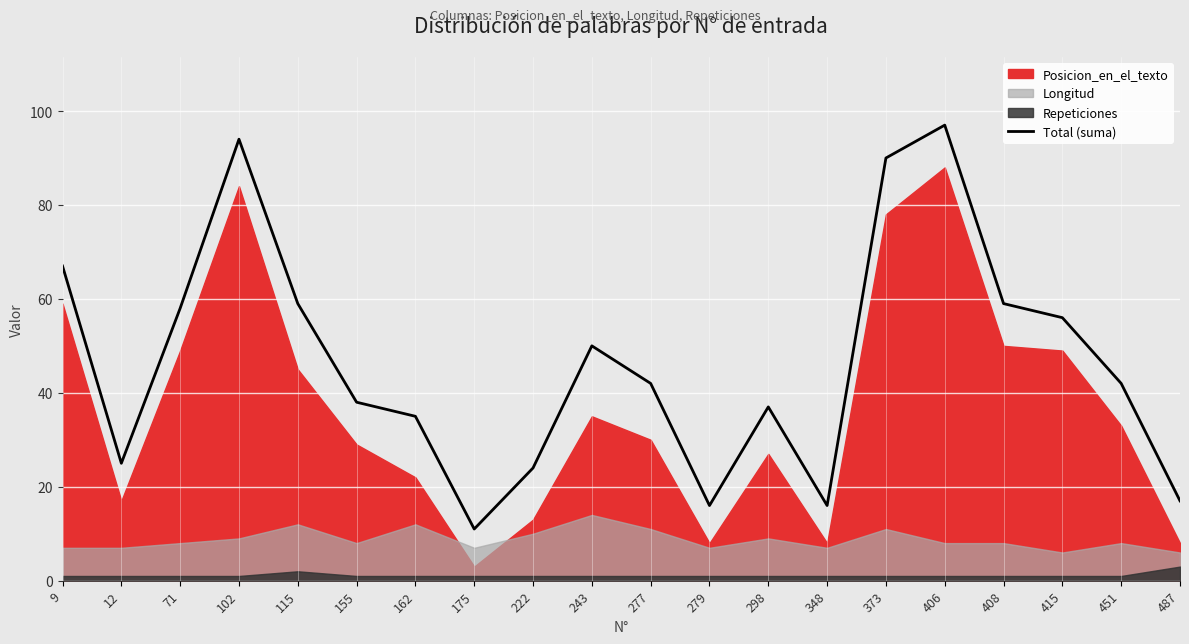

What is the value of the 13th point from the left?

37